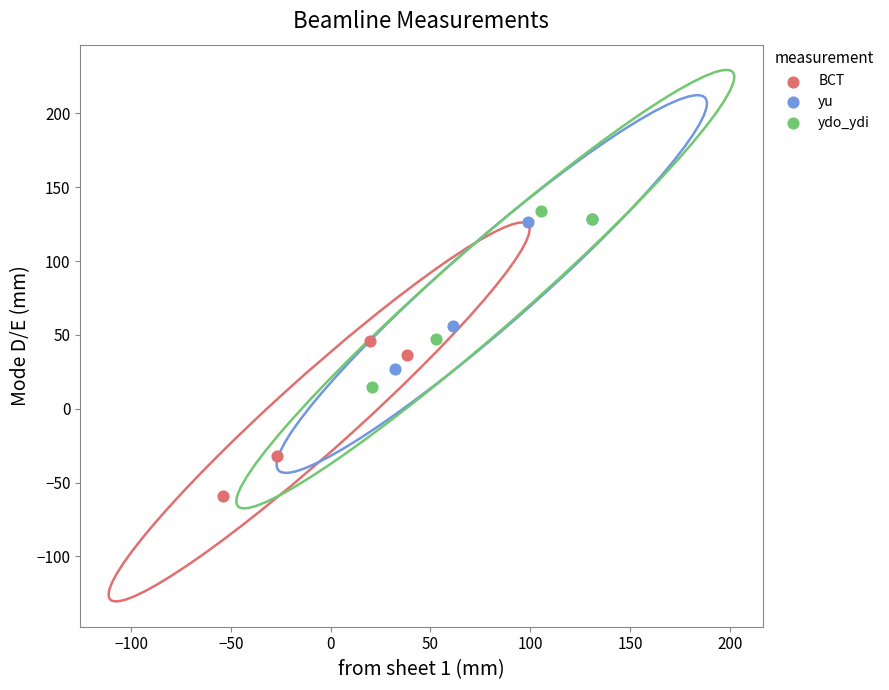

Which series has the widest spread of Y values?

ydo_ydi